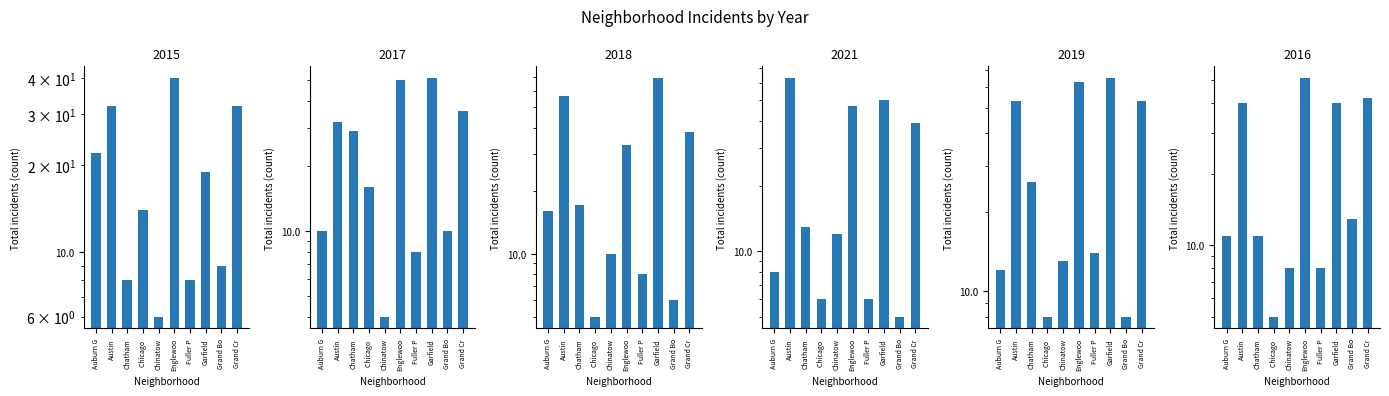

Where is 2018 nearest to the value 37?

Grand Cr